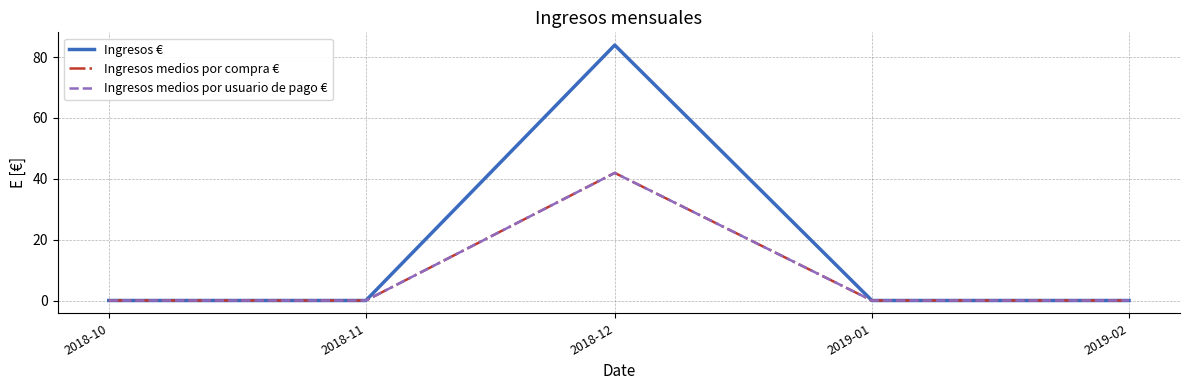

Does the chart display data point markers on the line(s)?

No